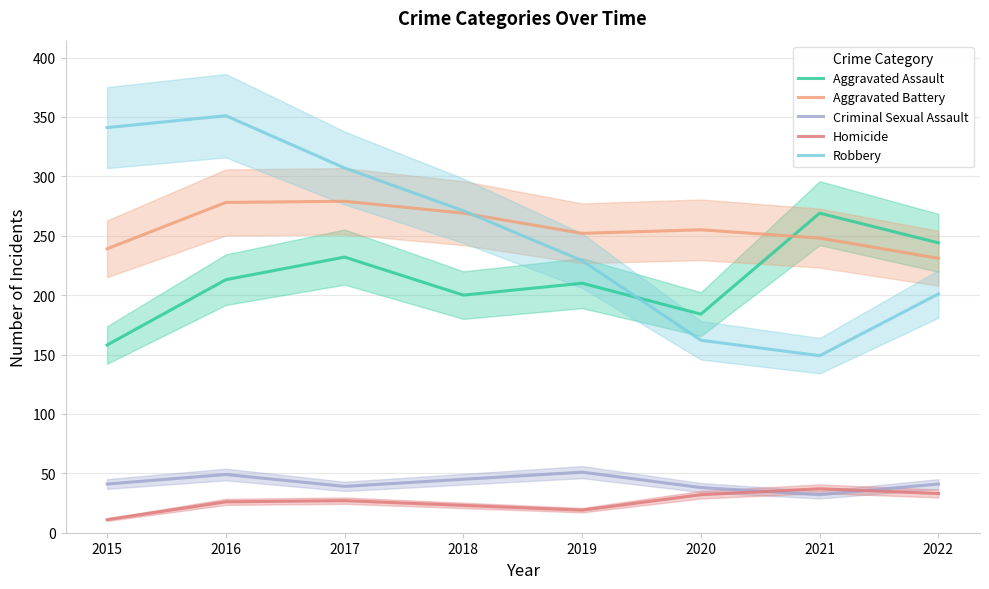

True or false: Homicide and Aggravated Battery cross at least once.

False